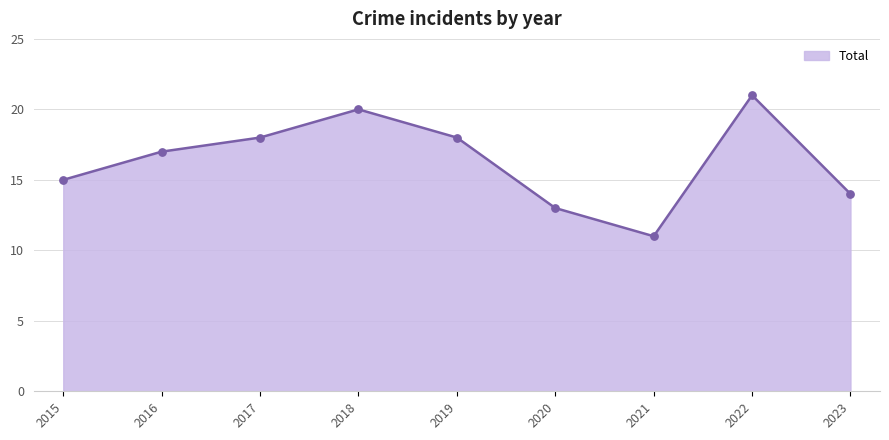

Between 2018 and 2017, which is larger?

2018